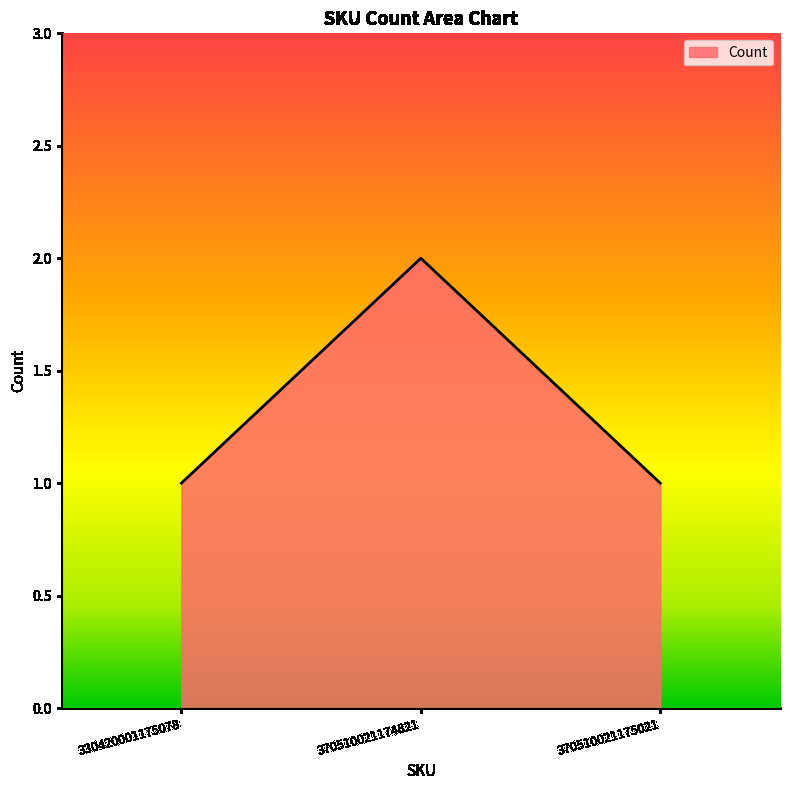

What is the sum of the values at 330420001175078 and 370510021174821?

3